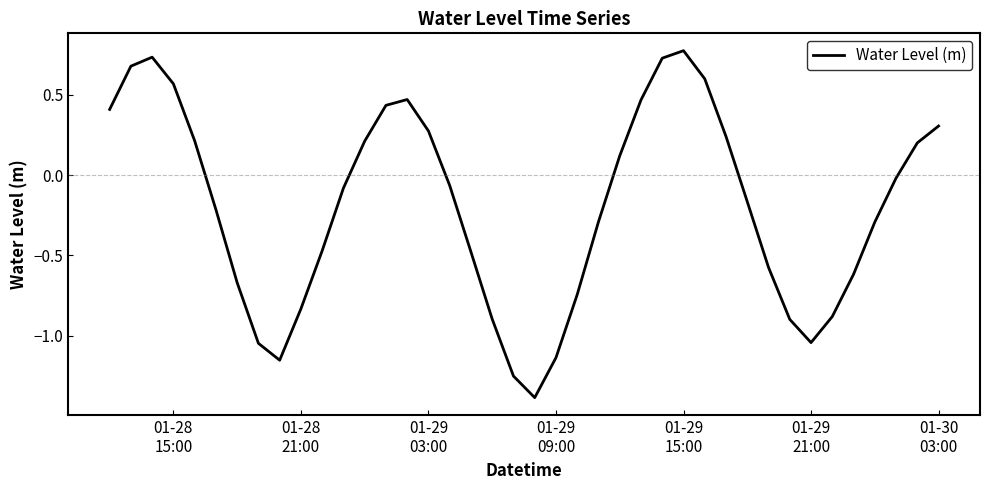

What is the smallest value displayed?

-1.4